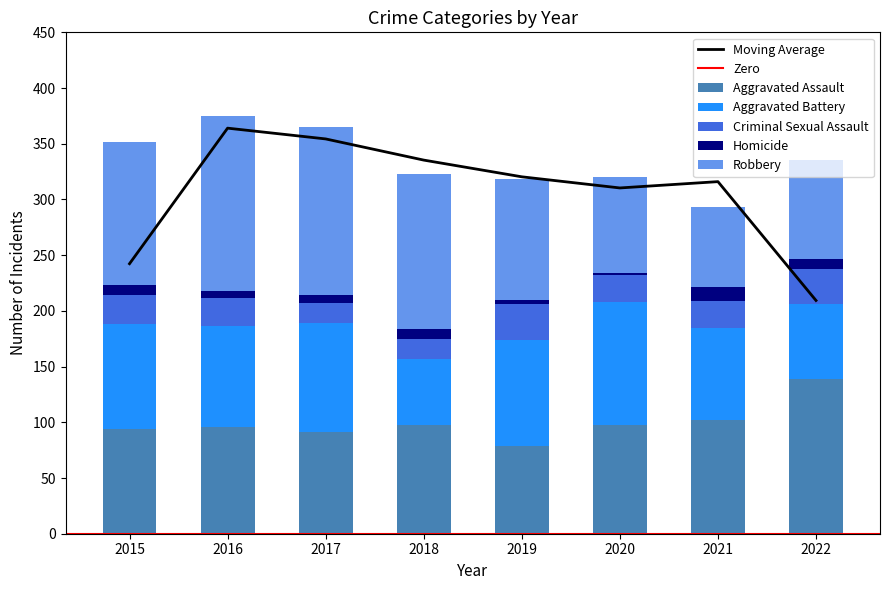

Which series has the largest range (max minus min)?

Robbery